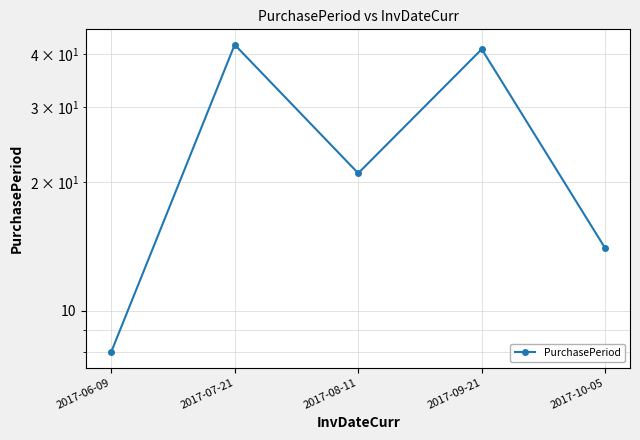

Where is the first local maximum?

2017-07-21